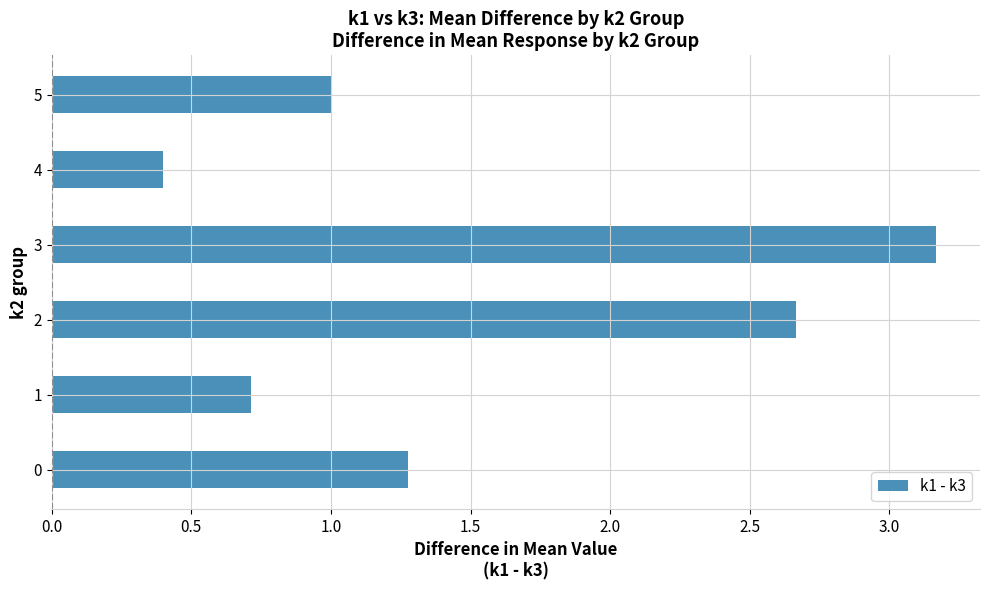

Rank the categories by value from highest to lowest.

3, 2, 0, 5, 1, 4